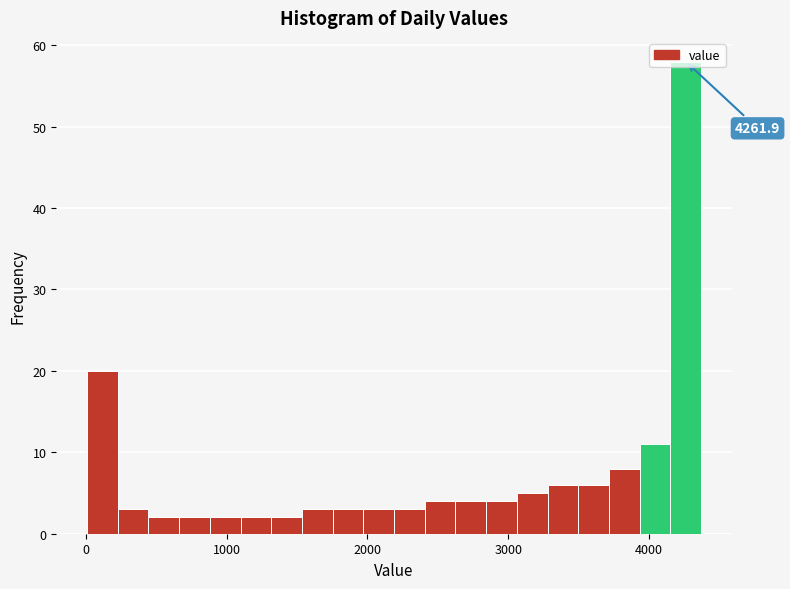

Read against the x-axis, roughly where is the centre of the tallest bar?

4300